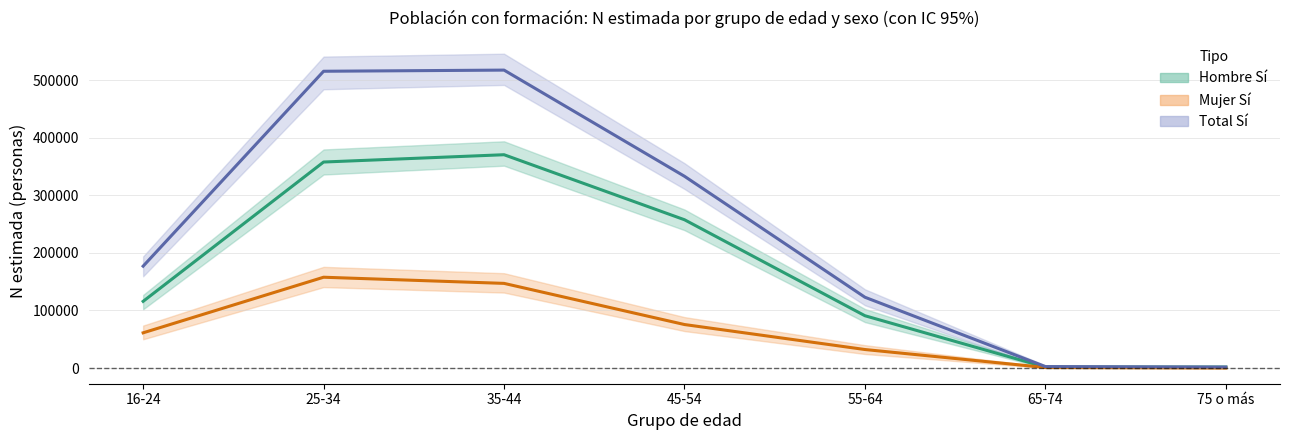

True or false: Total Sí and Mujer Sí intersect in this chart.

False